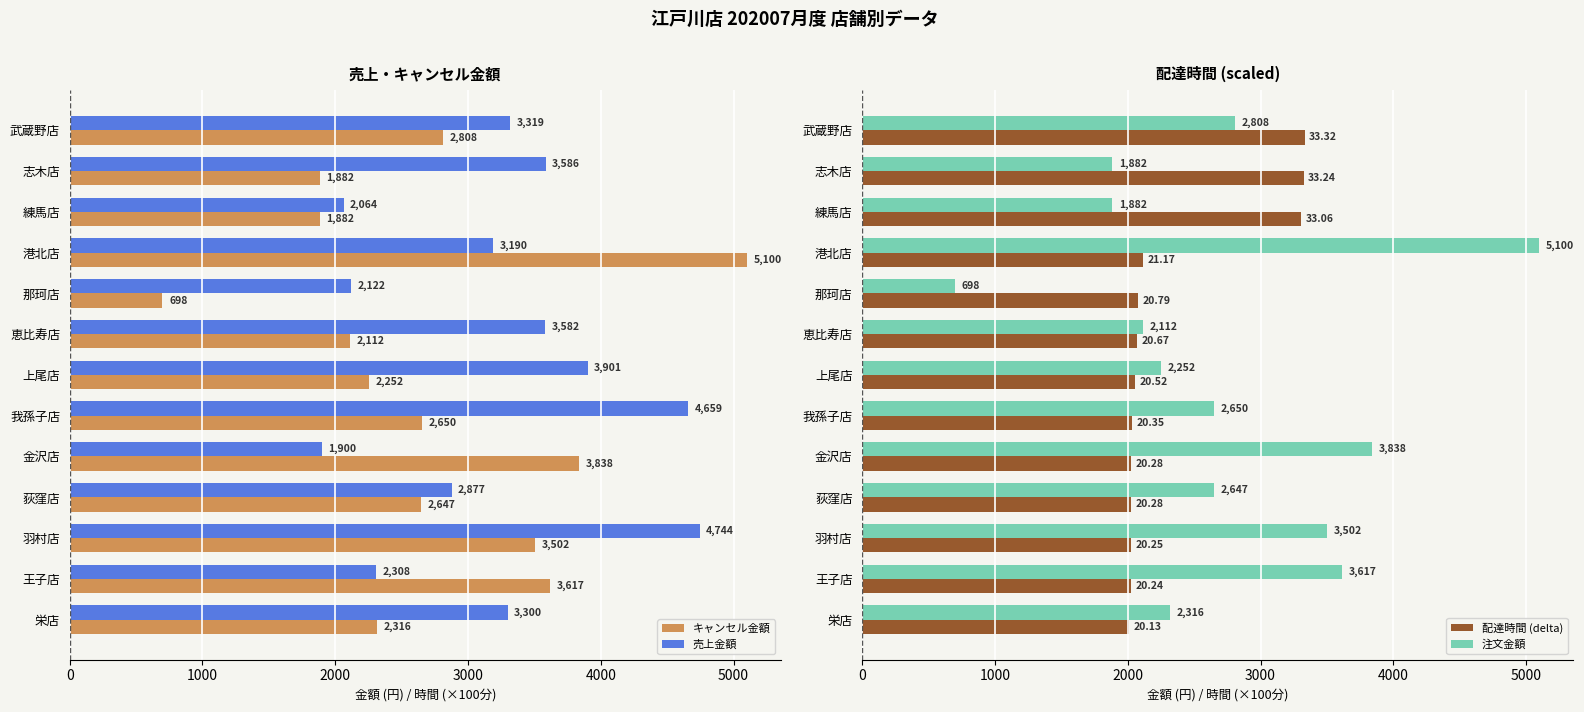

What is the maximum value for 売上金額?

4744